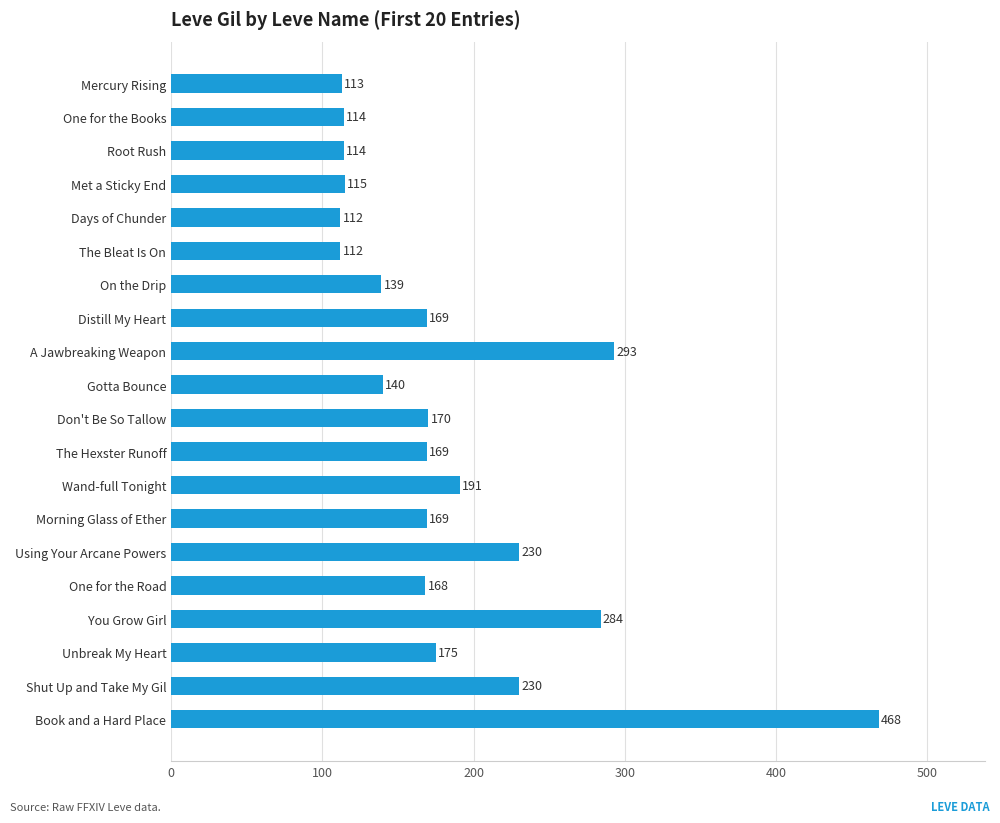

What is the maximum value shown in the chart?

468